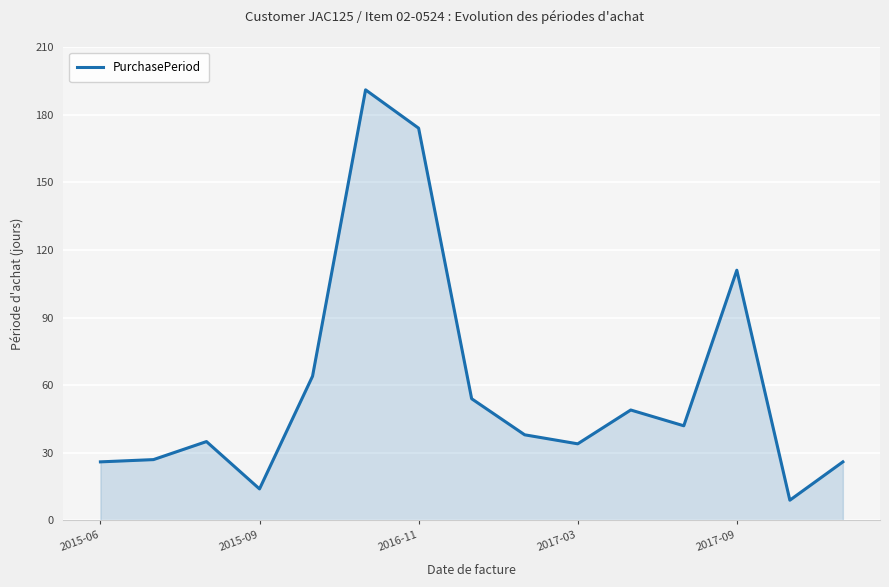

How many interior local peaks (higher than both neighbors) does the data have?

4